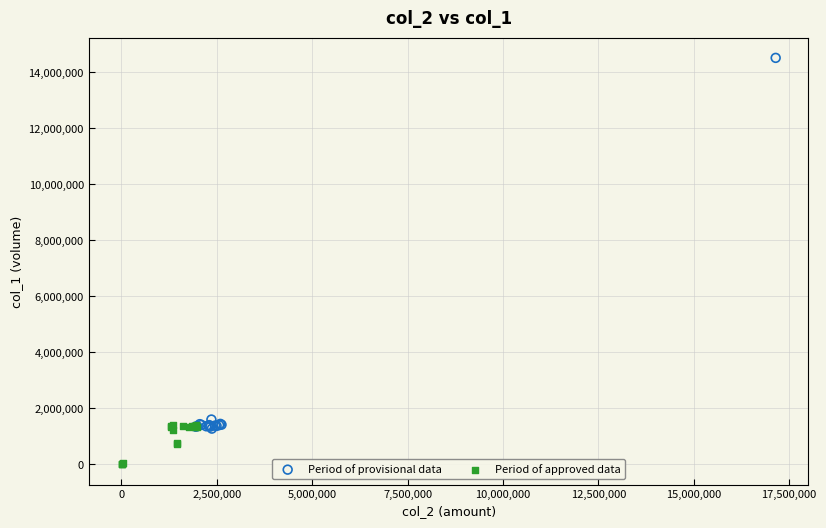

Which series contains the lowest Y value?

Period of approved data